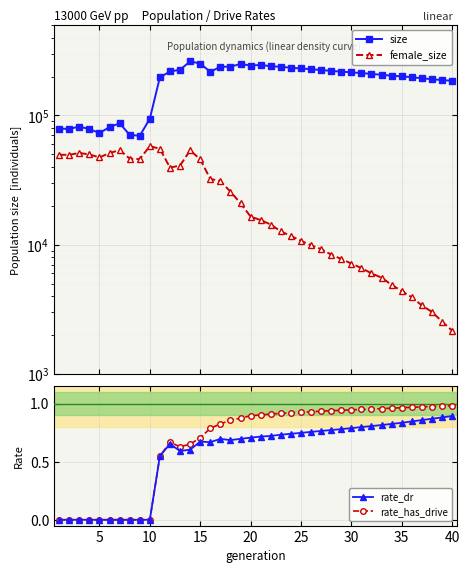

True or false: rate_dr and size cross at least once.

False